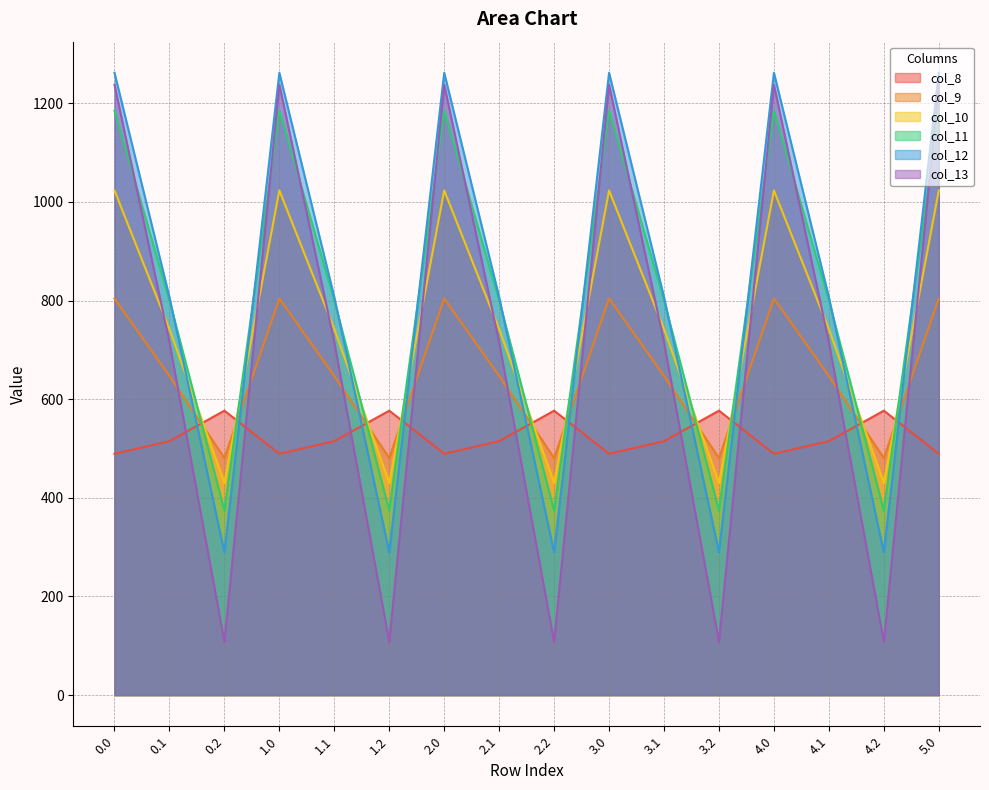

What is the difference between the highest and lowest values at 2.0?

772.4